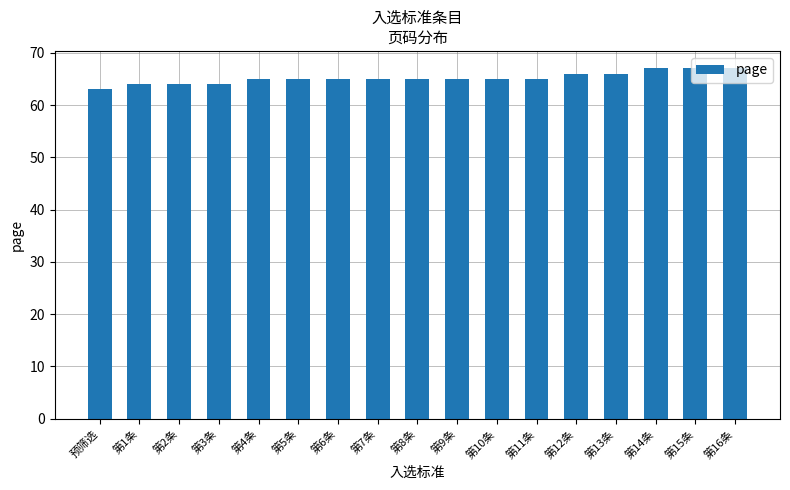

What is the label of the 10th bar from the left?

第9条